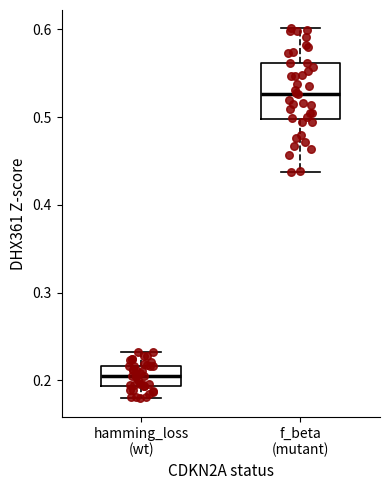

Where is the lower edge of the box for hamming_loss (wt) on the y-axis? The values are not printed on the chart, so give them approximately, as read against the axis.

0.19